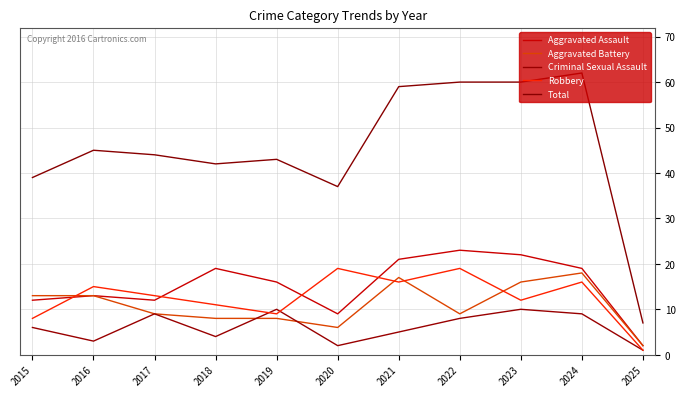

True or false: Aggravated Assault and Aggravated Battery intersect in this chart.

False